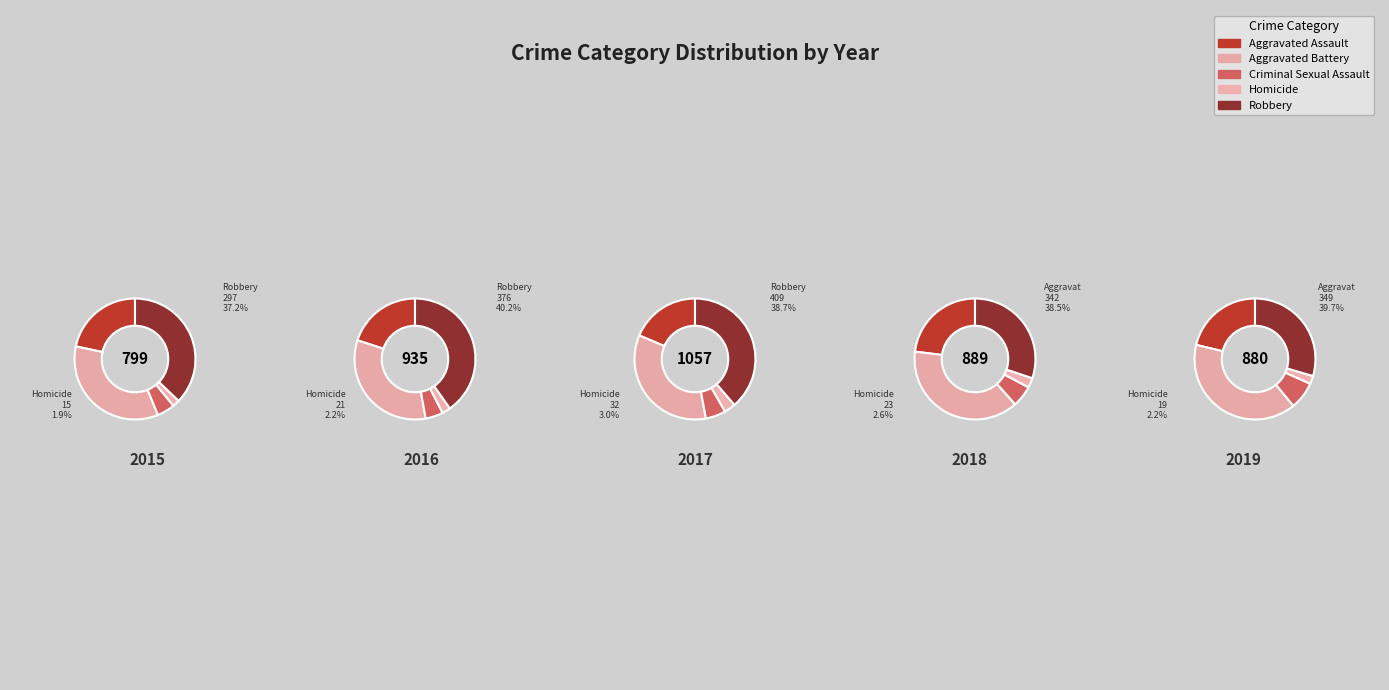

Is there any slice that represents more than half of the pie?

No